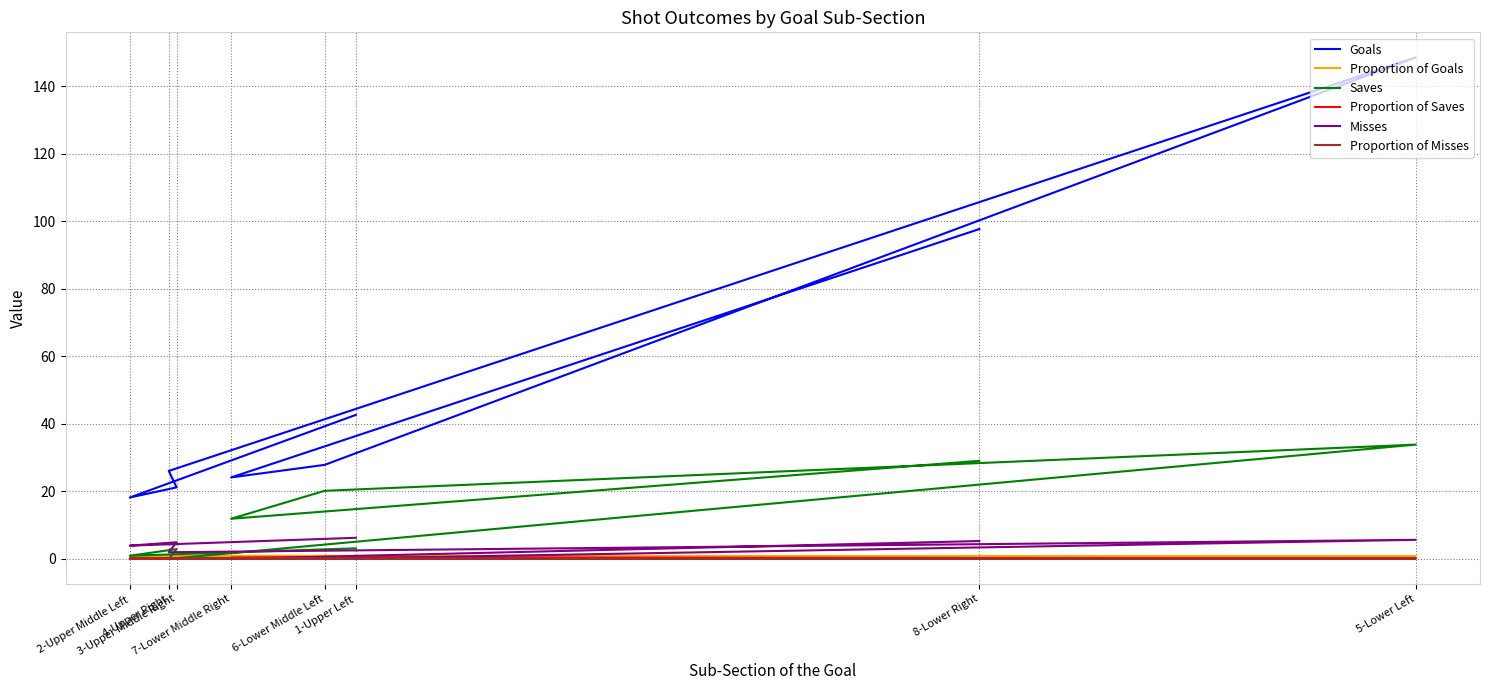

Where does the Misses series first go above 4?

1-Upper Left